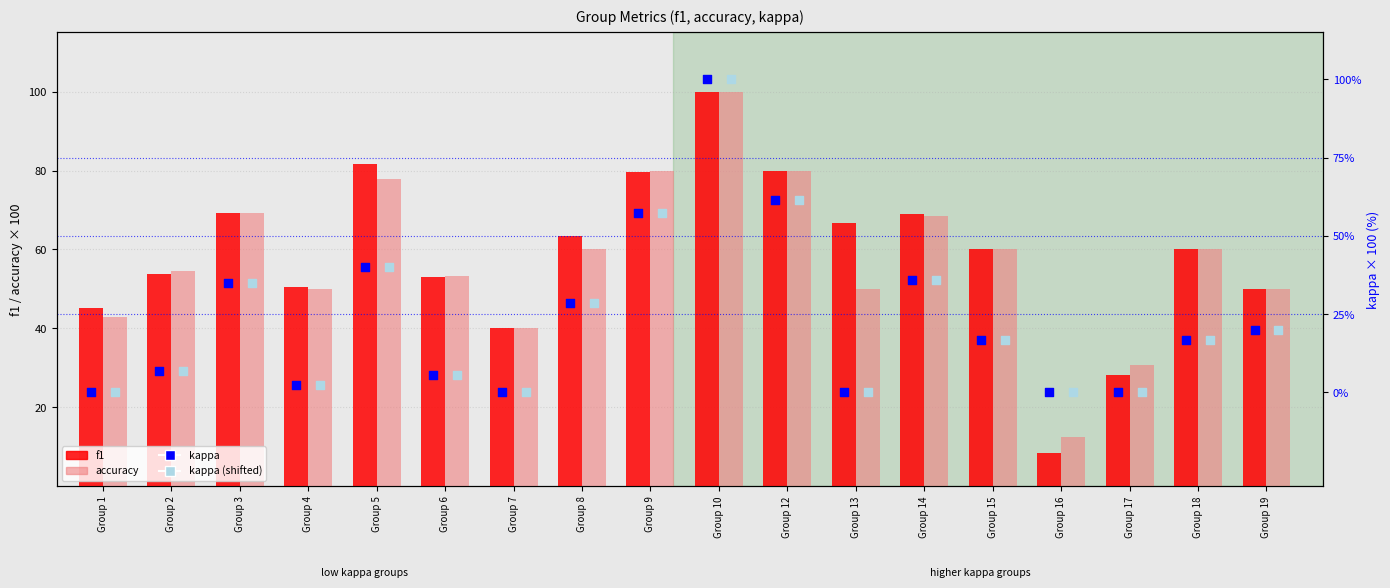

At how many categories does at least one series exceed 72?

4